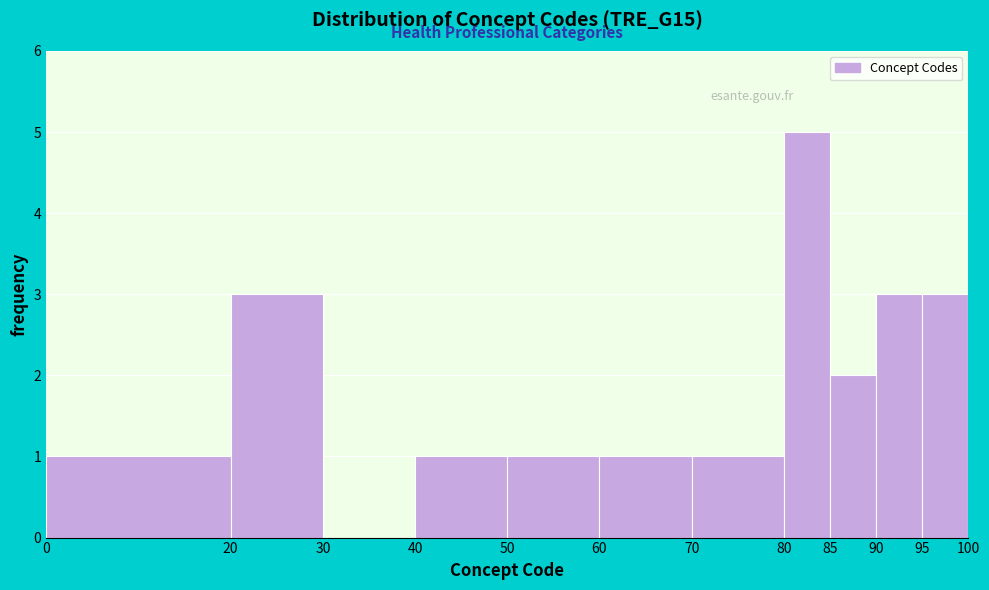

Reading left to right, transcribe this chart: for each bar, give the range it covers on the x-axis and its height. The values are not printed on the chart, so give them approximately, as read against the axis.

0 to 20: 1
20 to 30: 3
30 to 40: 0
40 to 50: 1
50 to 60: 1
60 to 70: 1
70 to 80: 1
80 to 85: 5
85 to 90: 2
90 to 95: 3
95 to 100: 3